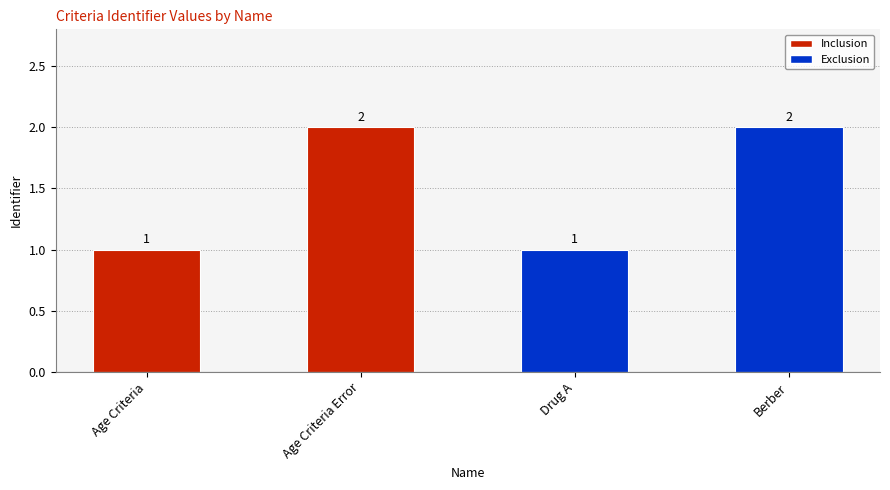

True or false: the data shows 1 at Drug A.

True